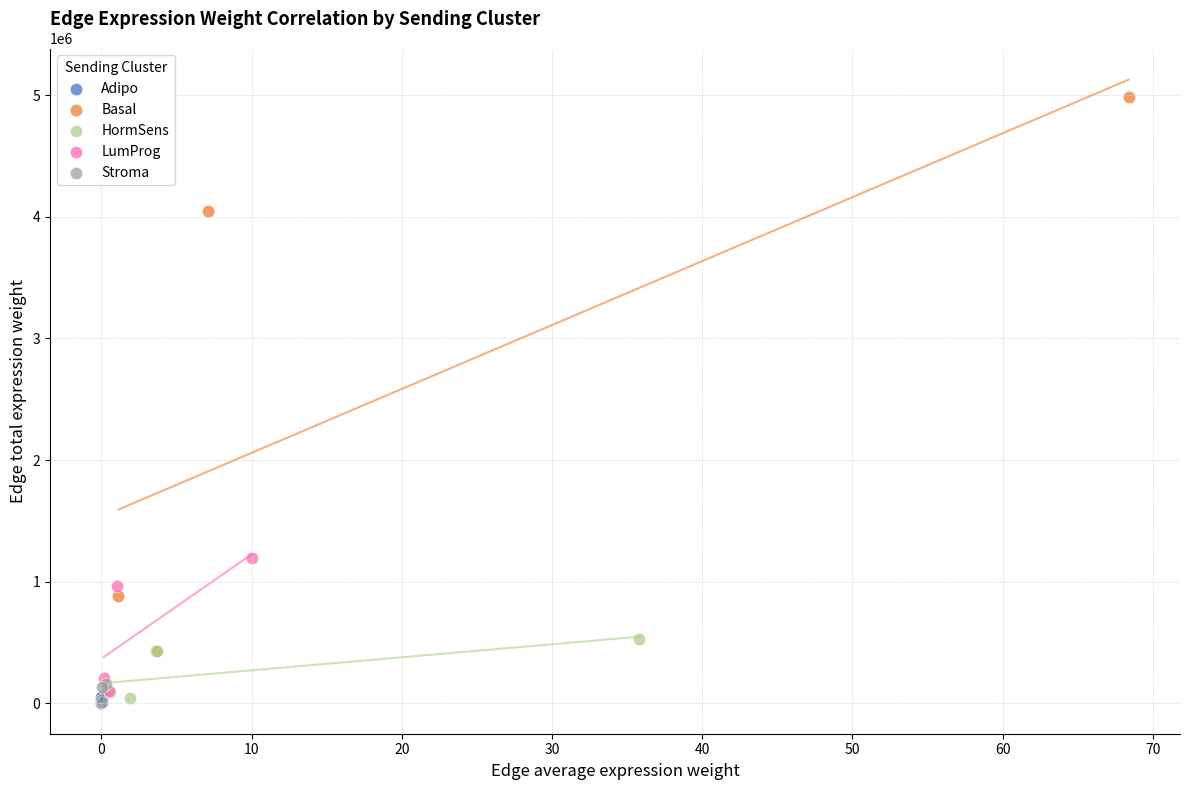

Which series has the largest Y range (max minus min)?

Basal